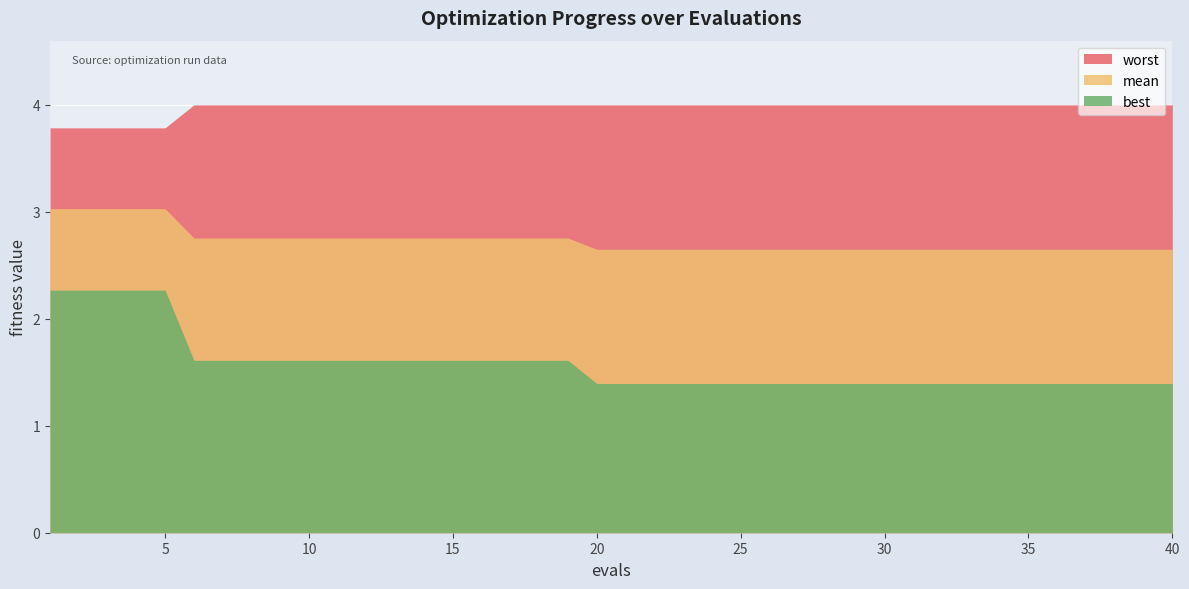

At which category does the chart reach its minimum across all series?

20